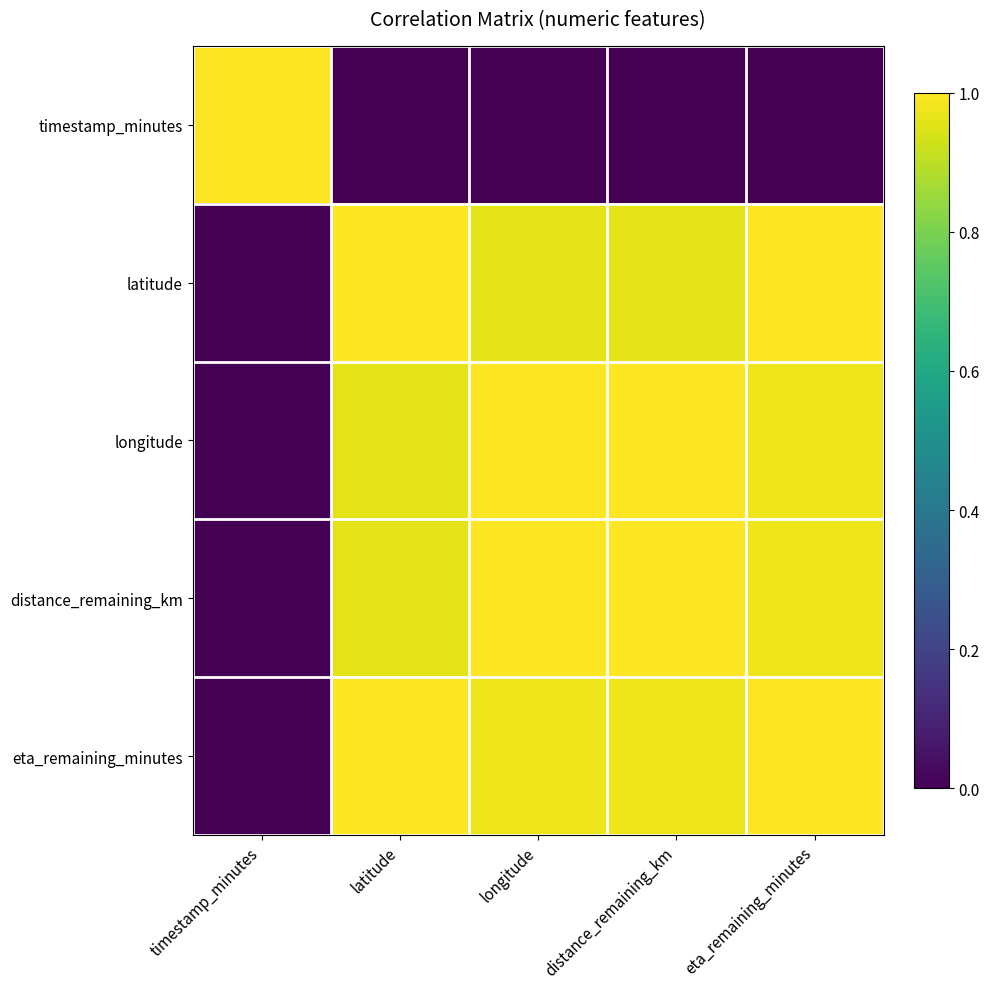

Which has a higher value, eta_remaining_minutes or latitude?

latitude